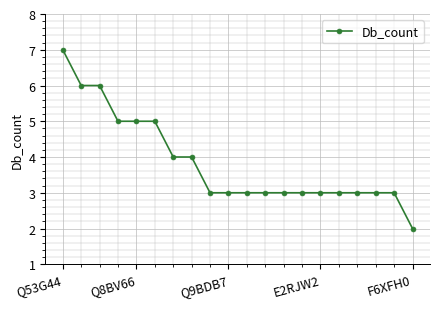

What is the sum of all values?

77